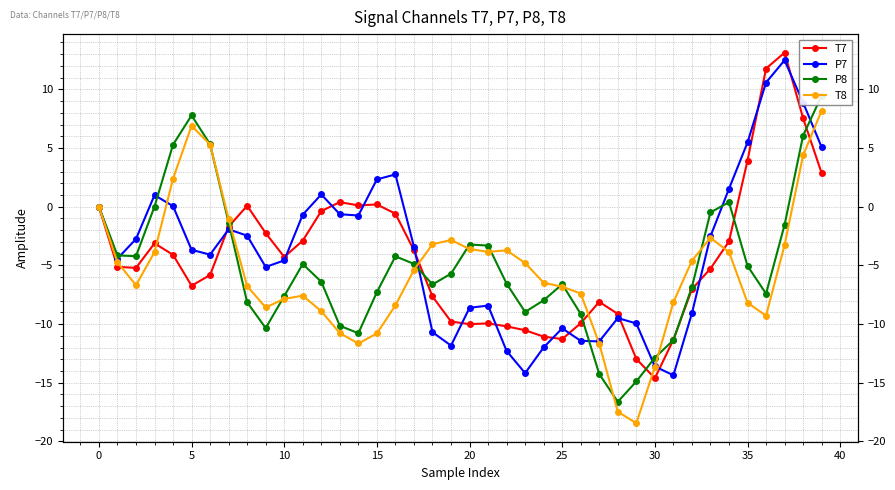

What is the label of the 27th point from the right?

13